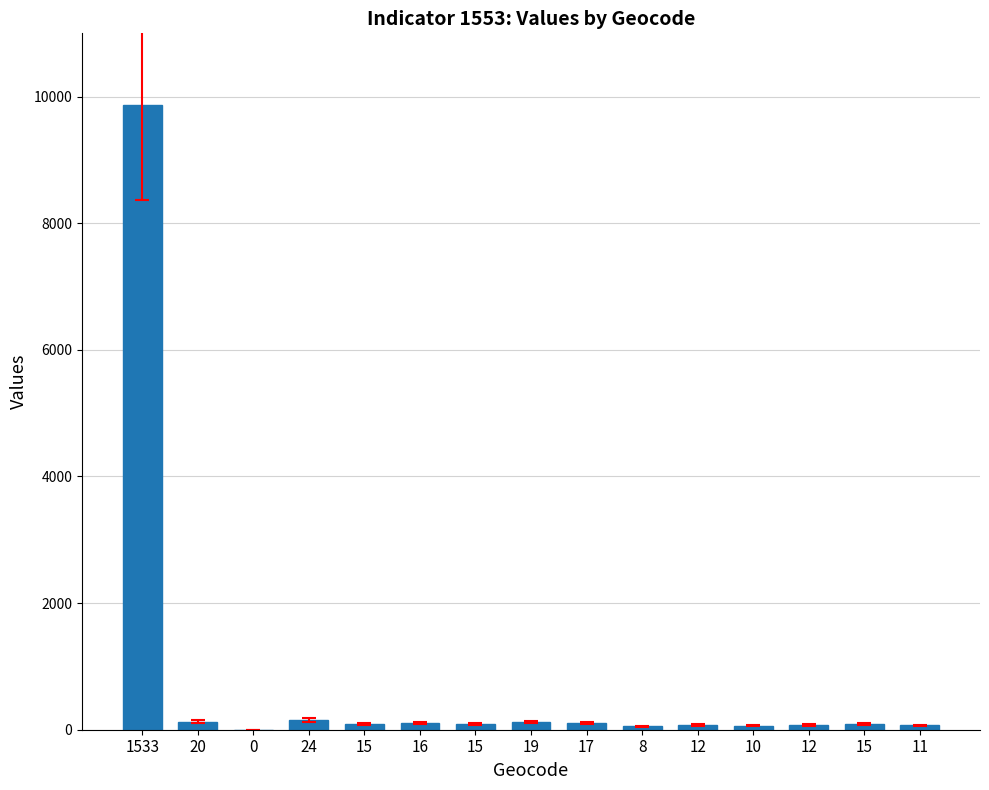

How many data points does each series have?

15